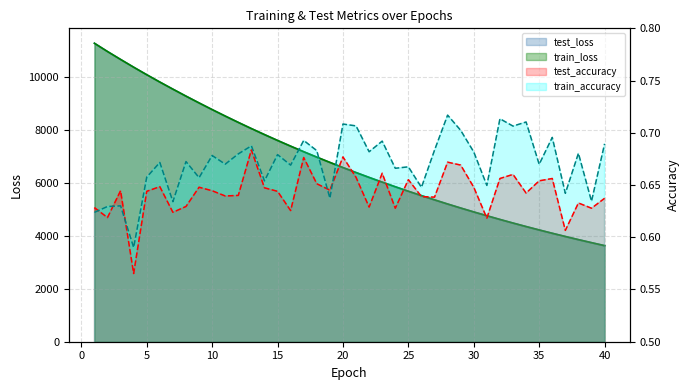

True or false: train_loss and test_accuracy intersect in this chart.

False